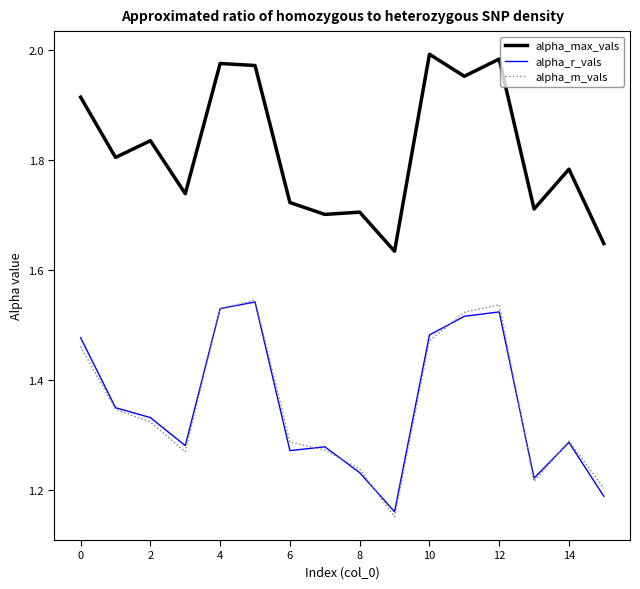

True or false: alpha_max_vals and alpha_r_vals cross at least once.

False